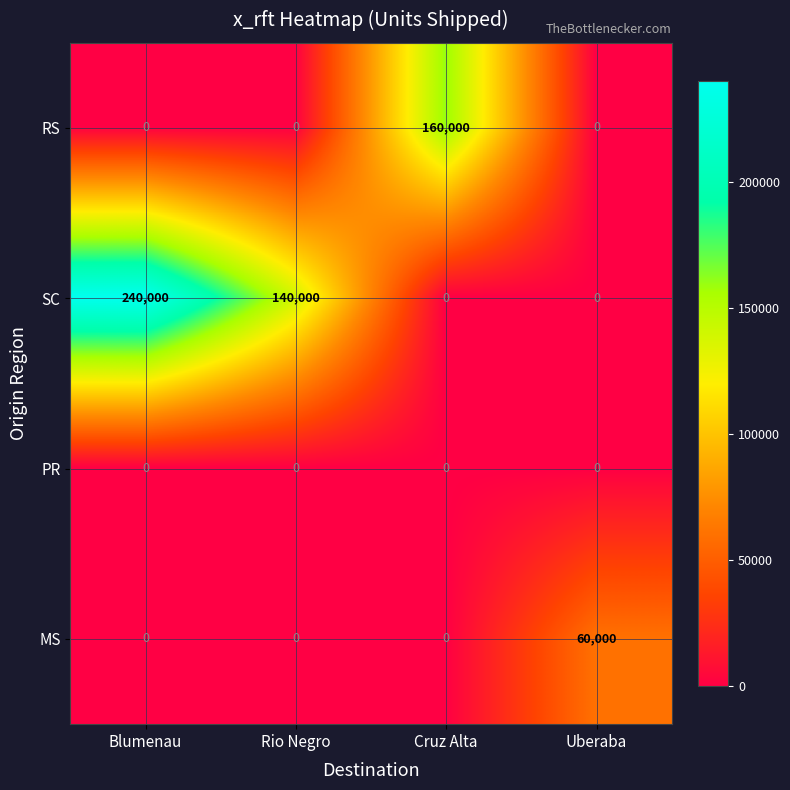

Reading left to right, extract all data points from this chart.

RS: Blumenau=0	Rio Negro=0	Cruz Alta=160000	Uberaba=0
SC: Blumenau=240000	Rio Negro=140000	Cruz Alta=0	Uberaba=0
PR: Blumenau=0	Rio Negro=0	Cruz Alta=0	Uberaba=0
MS: Blumenau=0	Rio Negro=0	Cruz Alta=0	Uberaba=60000